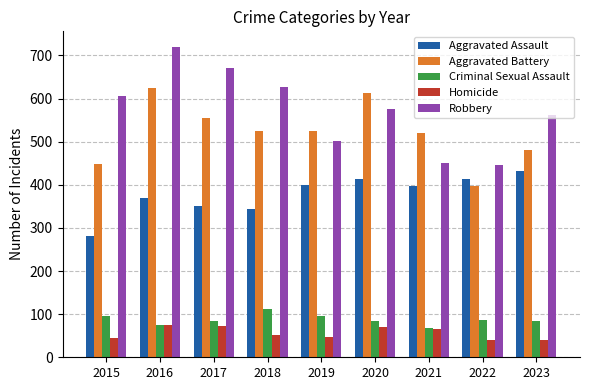

True or false: Aggravated Battery has a value of 682 at 2022.

False